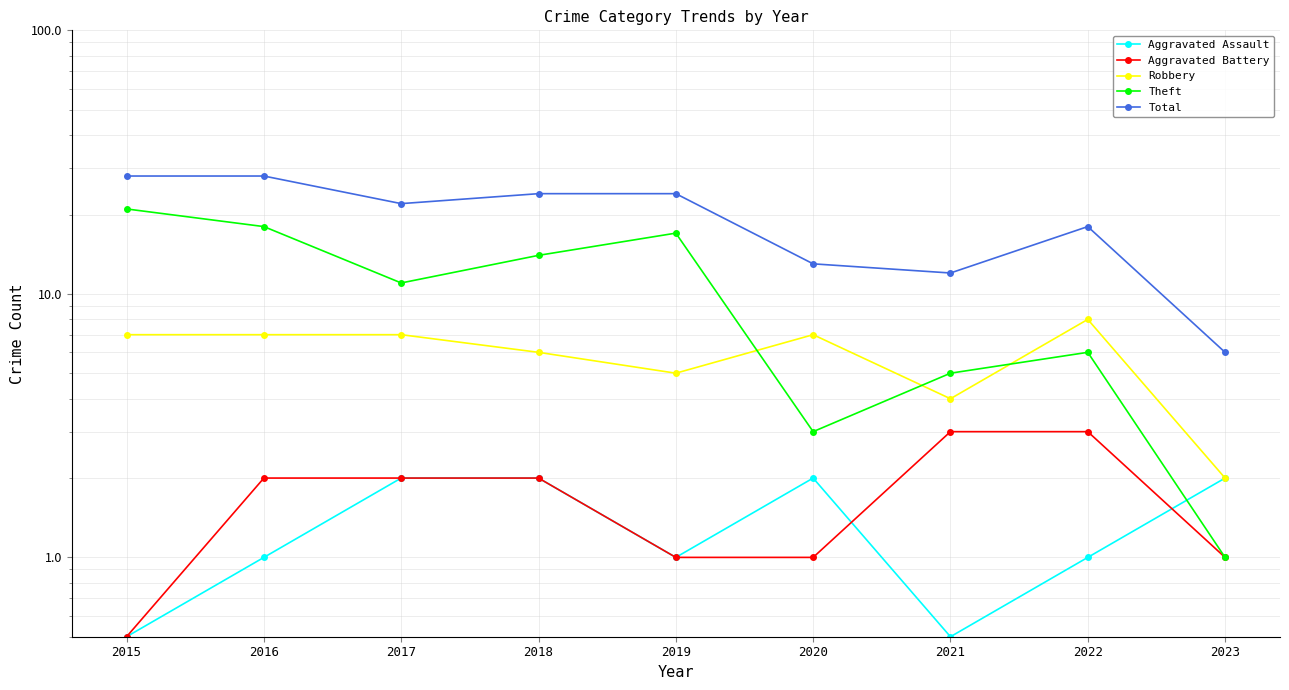

Where is Aggravated Battery nearest to the value 1?

2019